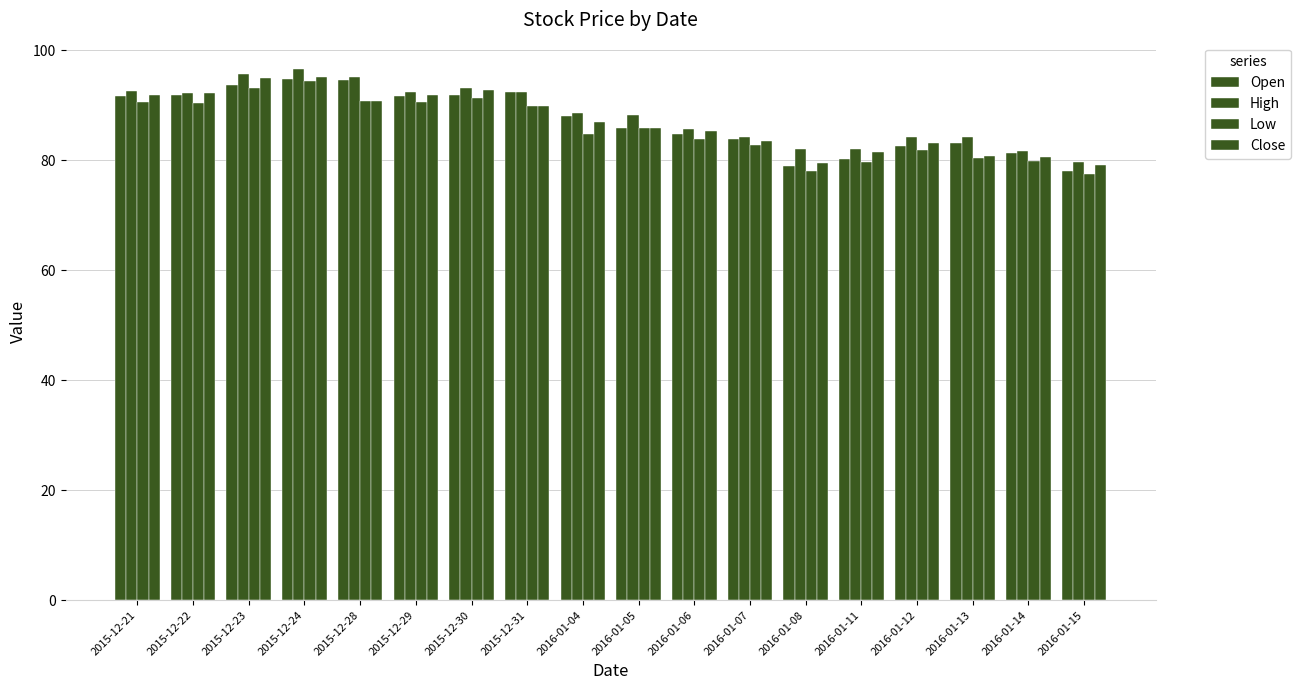

Which label corresponds to the smallest value in the chart?

2016-01-15